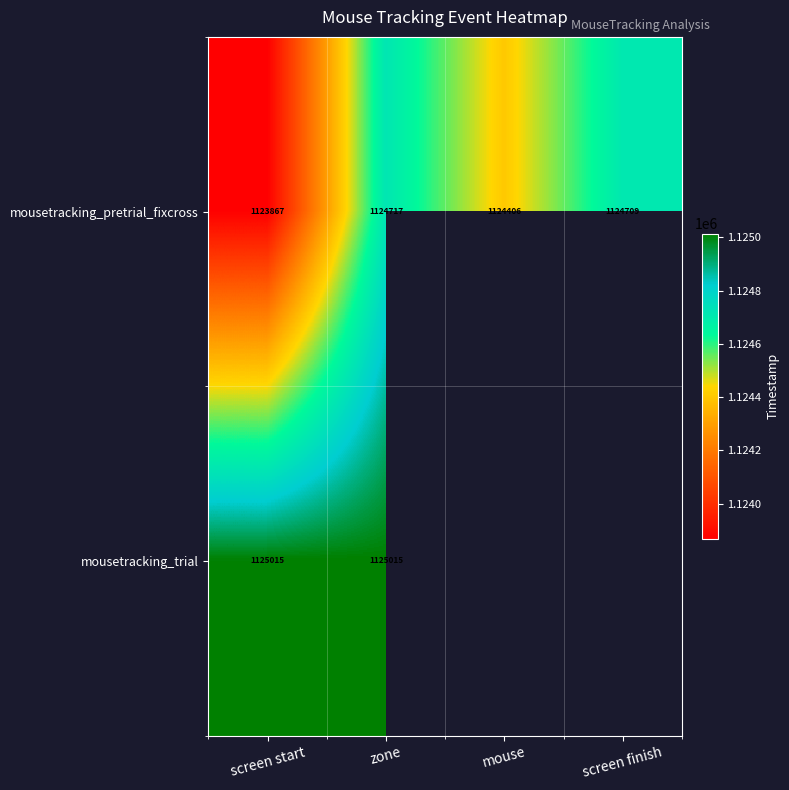

What is the difference between the highest and lowest values at zone?

298.0